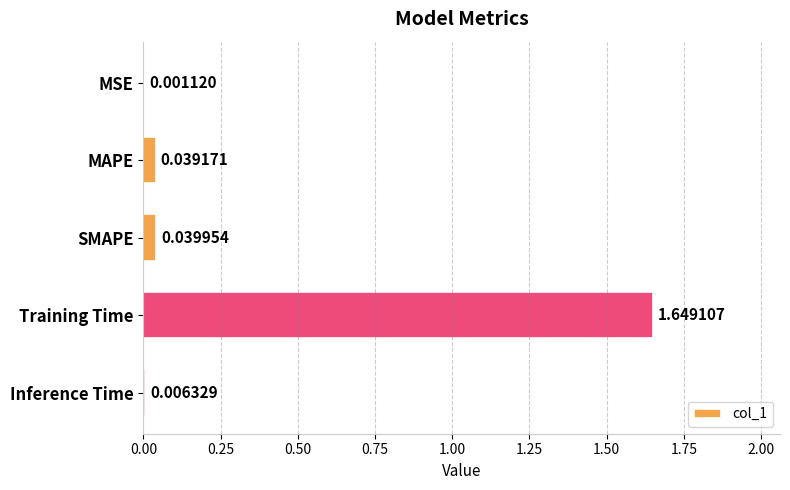

At which category does the chart reach its peak across all series?

Training Time